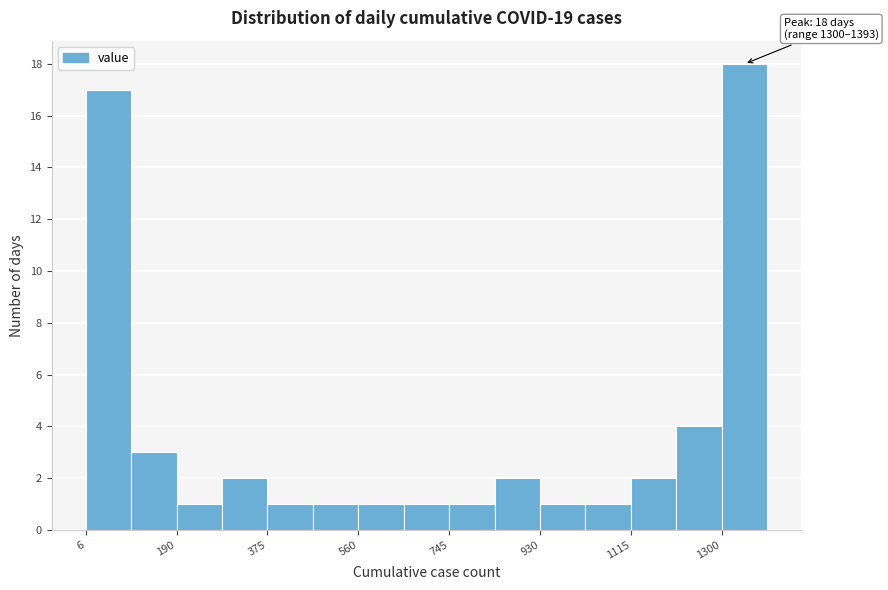

Which range on the x-axis has the tallest bar?

1300 to 1400